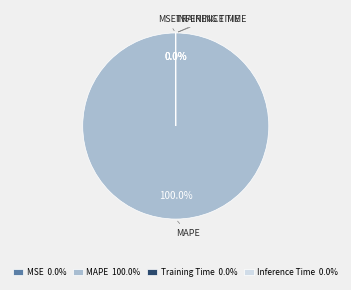

Is there any slice that represents more than half of the pie?

Yes